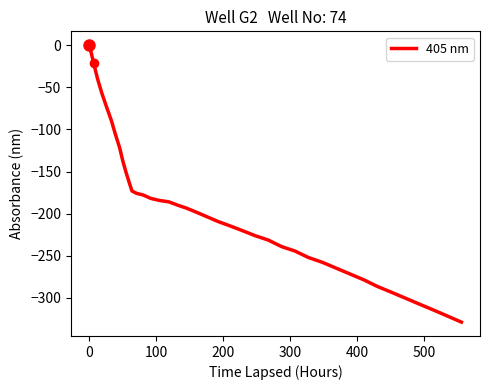

What is the difference between the maximum and minimum values?

328.7